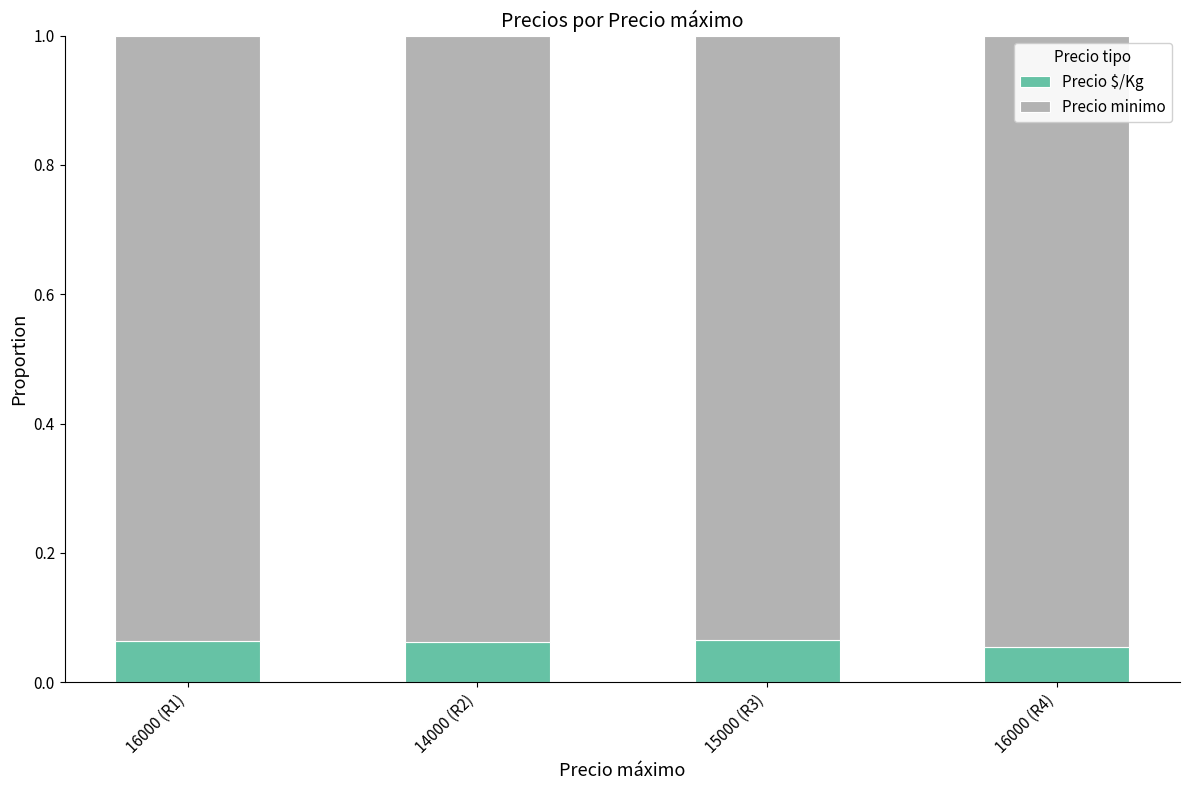

The value of Precio $/Kg at 16000 (R4) is 0.0. True or false?

False